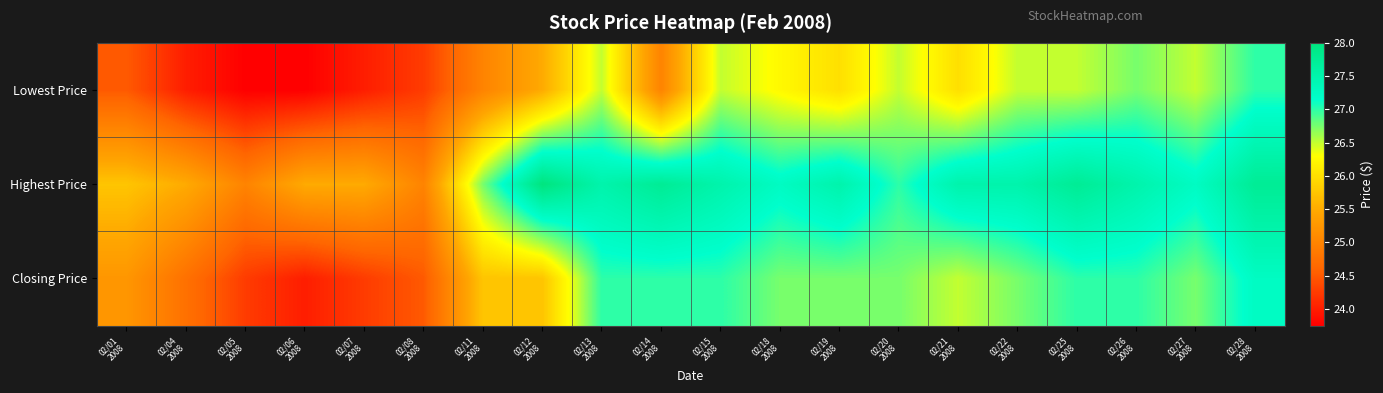

Reading right to left, transcribe all the data shown in this chart.

Lowest Price: 02/28
2008=27.0	02/27
2008=26.5	02/26
2008=26.8	02/25
2008=26.5	02/22
2008=26.5	02/21
2008=26.0	02/20
2008=26.5	02/19
2008=26.0	02/18
2008=26.2	02/15
2008=26.5	02/14
2008=25.0	02/13
2008=26.5	02/12
2008=25.5	02/11
2008=25.0	02/08
2008=24.2	02/07
2008=24.0	02/06
2008=23.8	02/05
2008=23.8	02/04
2008=24.0	02/01
2008=24.5
Highest Price: 02/28
2008=27.8	02/27
2008=27.2	02/26
2008=27.5	02/25
2008=27.8	02/22
2008=27.5	02/21
2008=27.5	02/20
2008=27.0	02/19
2008=27.5	02/18
2008=27.2	02/15
2008=27.5	02/14
2008=27.8	02/13
2008=27.5	02/12
2008=28.0	02/11
2008=26.8	02/08
2008=25.0	02/07
2008=25.5	02/06
2008=25.5	02/05
2008=25.0	02/04
2008=25.5	02/01
2008=25.8
Closing Price: 02/28
2008=27.2	02/27
2008=26.8	02/26
2008=27.0	02/25
2008=27.0	02/22
2008=26.8	02/21
2008=26.5	02/20
2008=26.8	02/19
2008=26.8	02/18
2008=26.8	02/15
2008=27.0	02/14
2008=27.0	02/13
2008=27.0	02/12
2008=25.8	02/11
2008=25.8	02/08
2008=24.5	02/07
2008=24.2	02/06
2008=24.0	02/05
2008=24.2	02/04
2008=24.8	02/01
2008=25.2